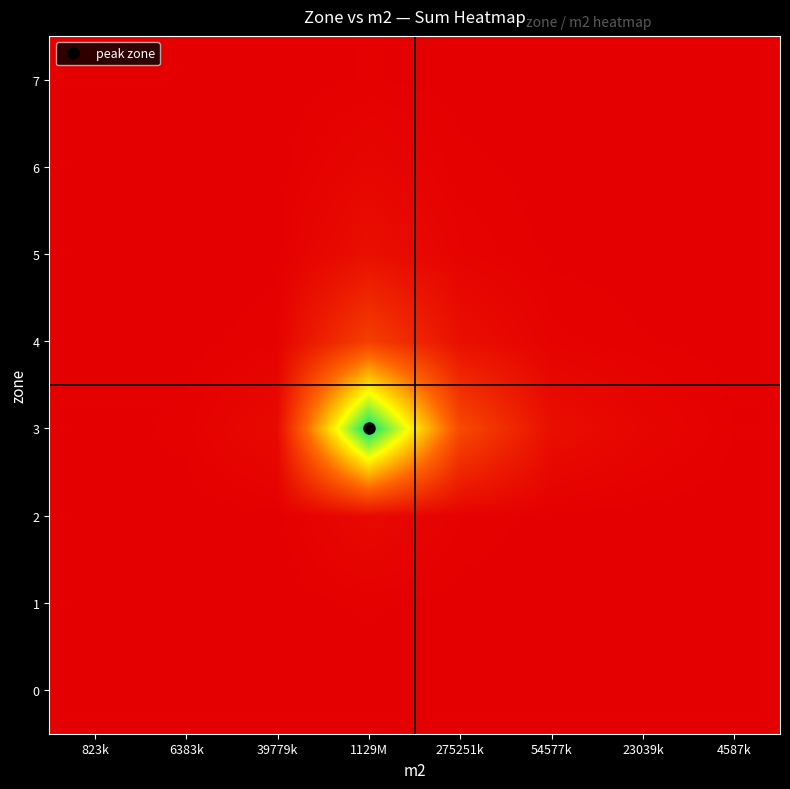

What is the greatest value displayed?

1.0